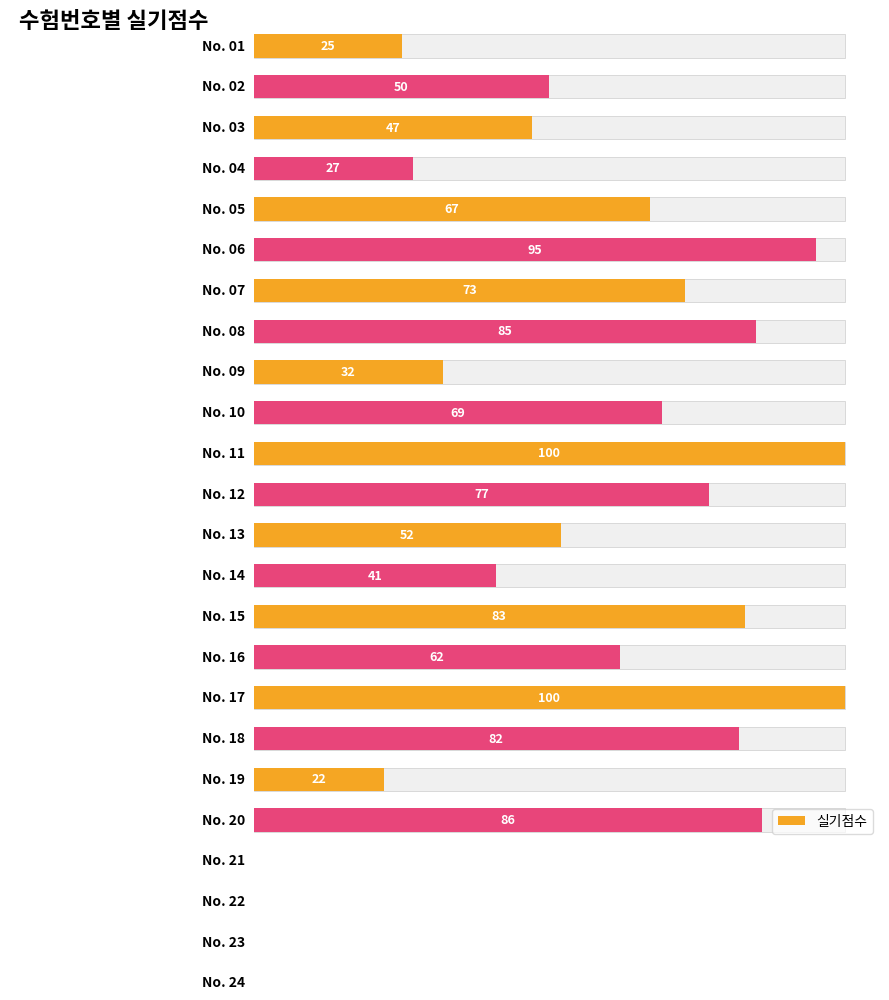

Count the number of data series in this chart.

1